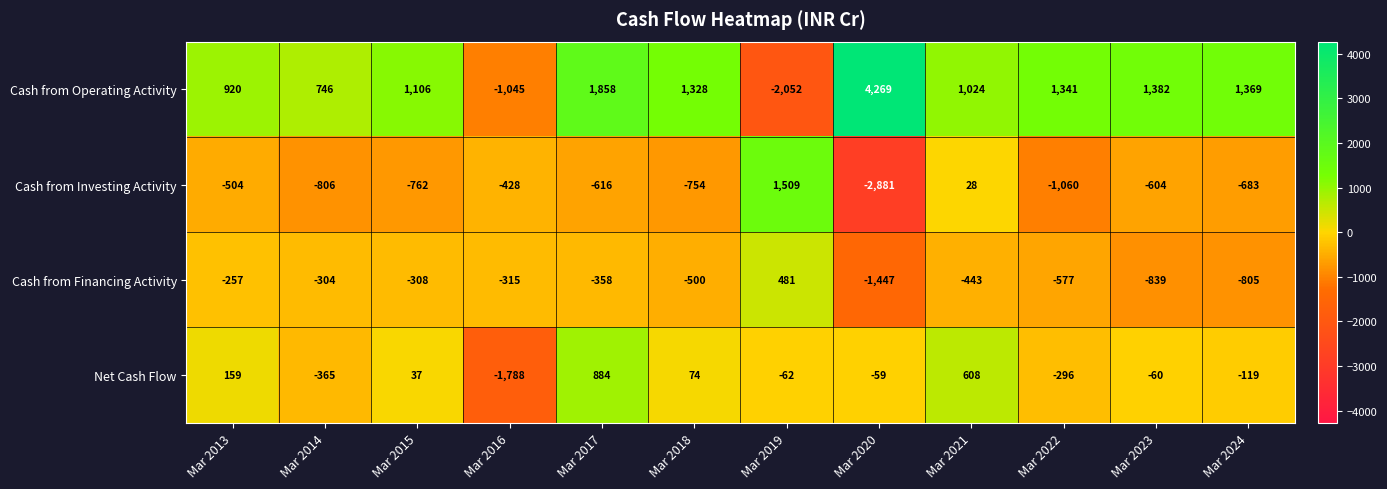

Between Mar 2015 and Mar 2022, which series saw the biggest shift?

Net Cash Flow